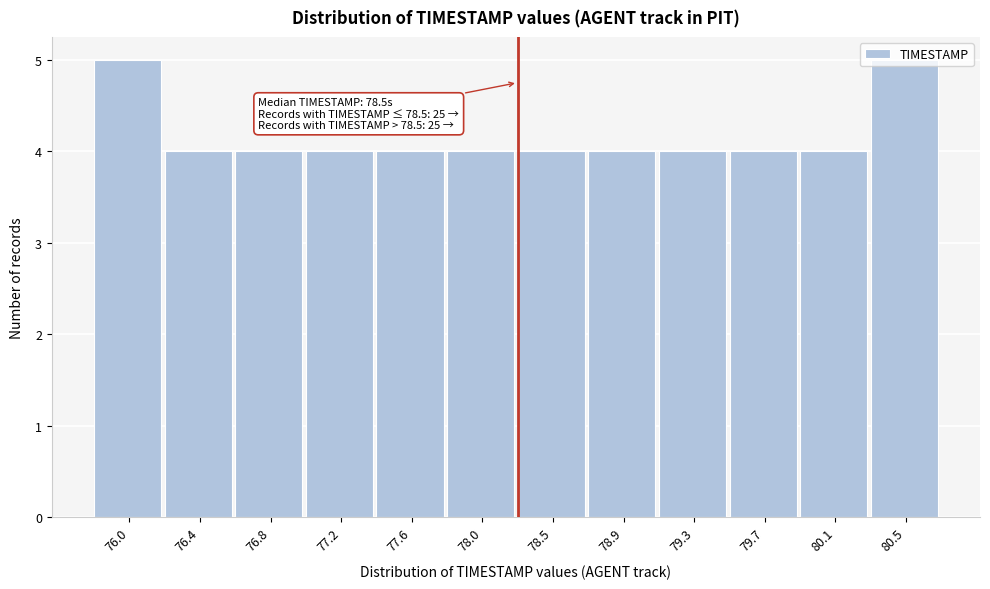

What is the sum of all values?

50